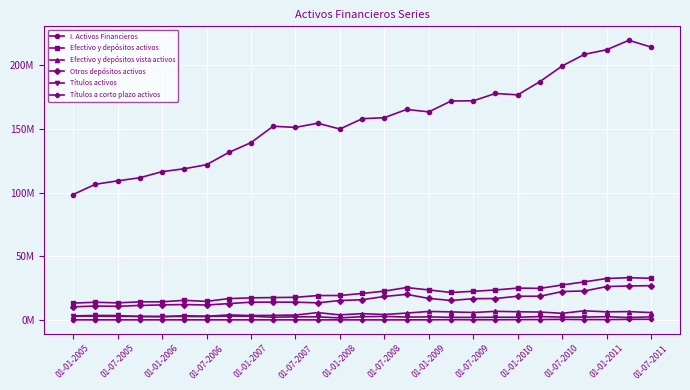

What are all the series names shown in the legend?

I. Activos Financieros, Efectivo y depósitos activos, Efectivo y depósitos vista activos, Otros depósitos activos, Títulos activos, Títulos a corto plazo activos